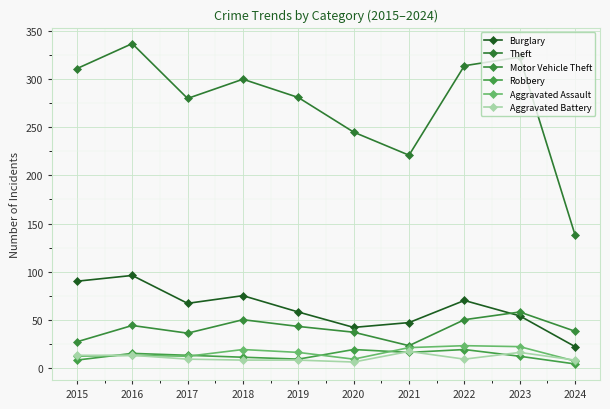

Where is Motor Vehicle Theft nearest to the value 40?

2024